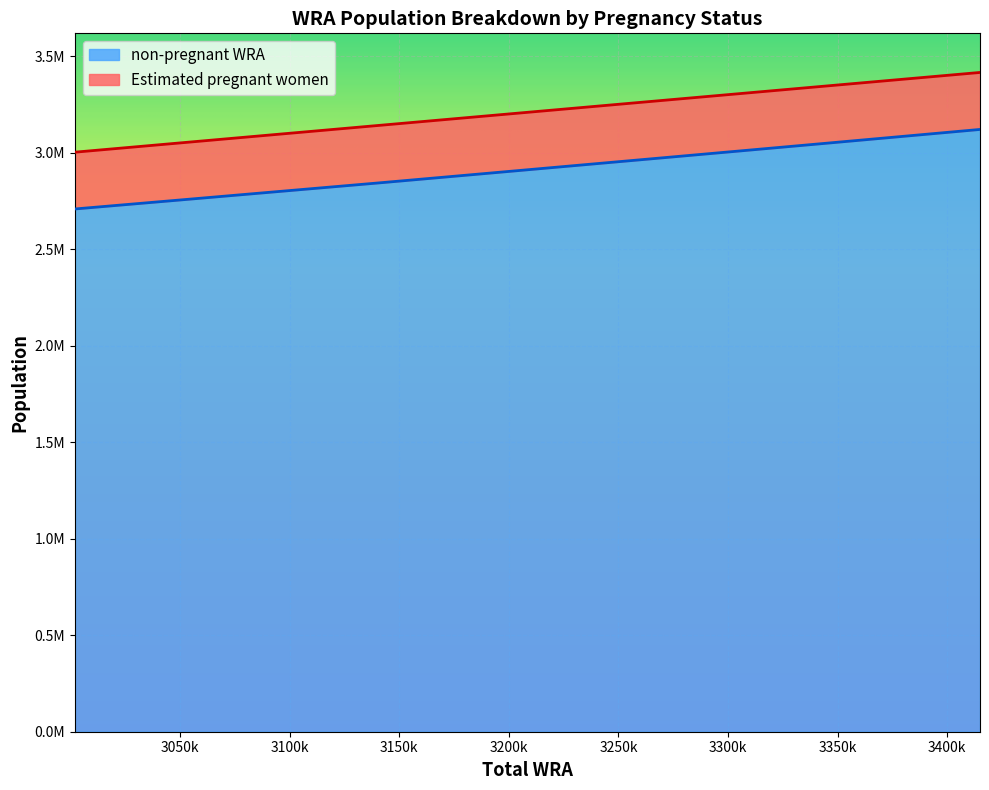

Which label corresponds to the largest value in the chart?

3415000